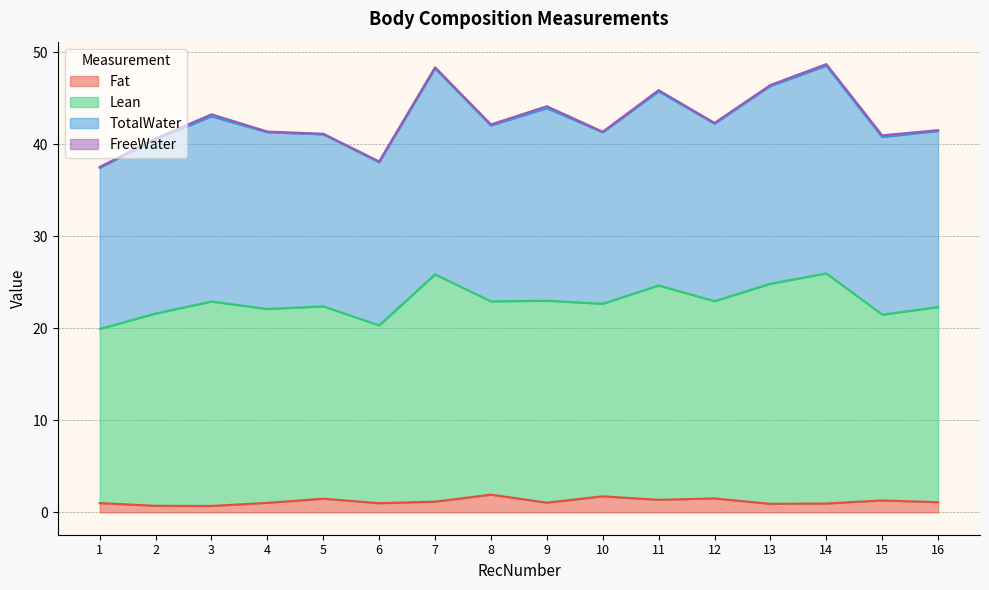

The Fat series shows 1.9 at 8. True or false?

True